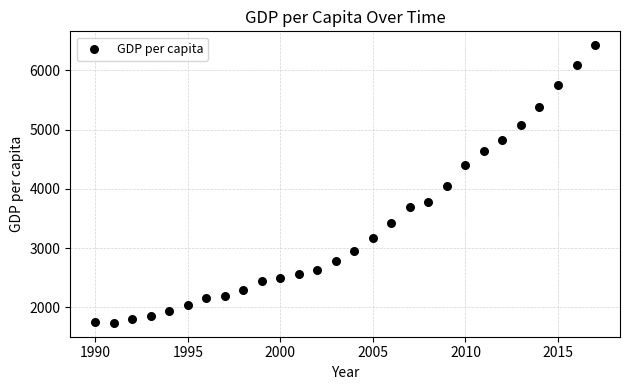

What is the range of X values (max minus min)?

27.0